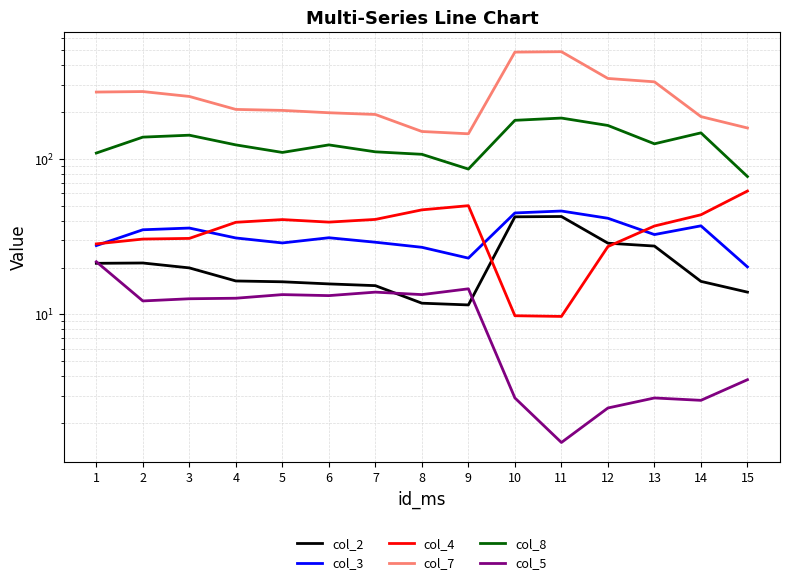

What is the smallest value displayed?

1.5